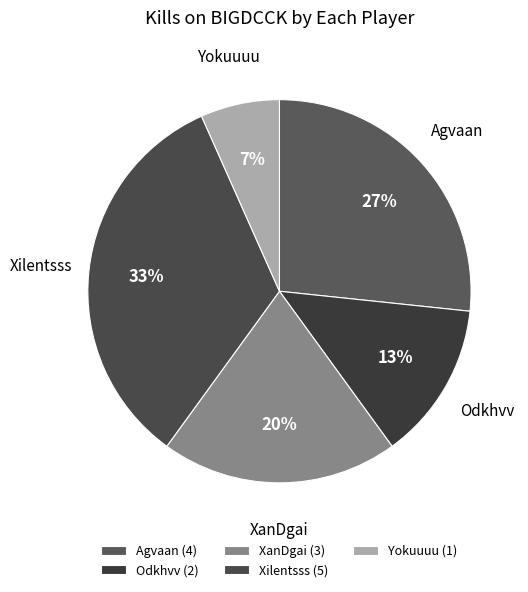

Which slice is the smallest?

Yokuuuu (1)